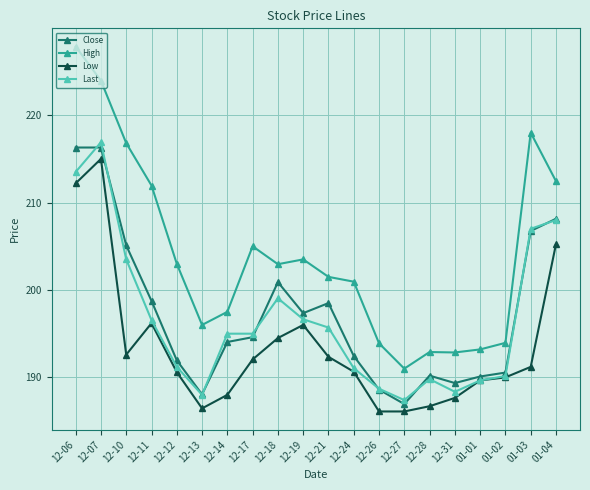

At how many categories does at least one series exceed 221?

2